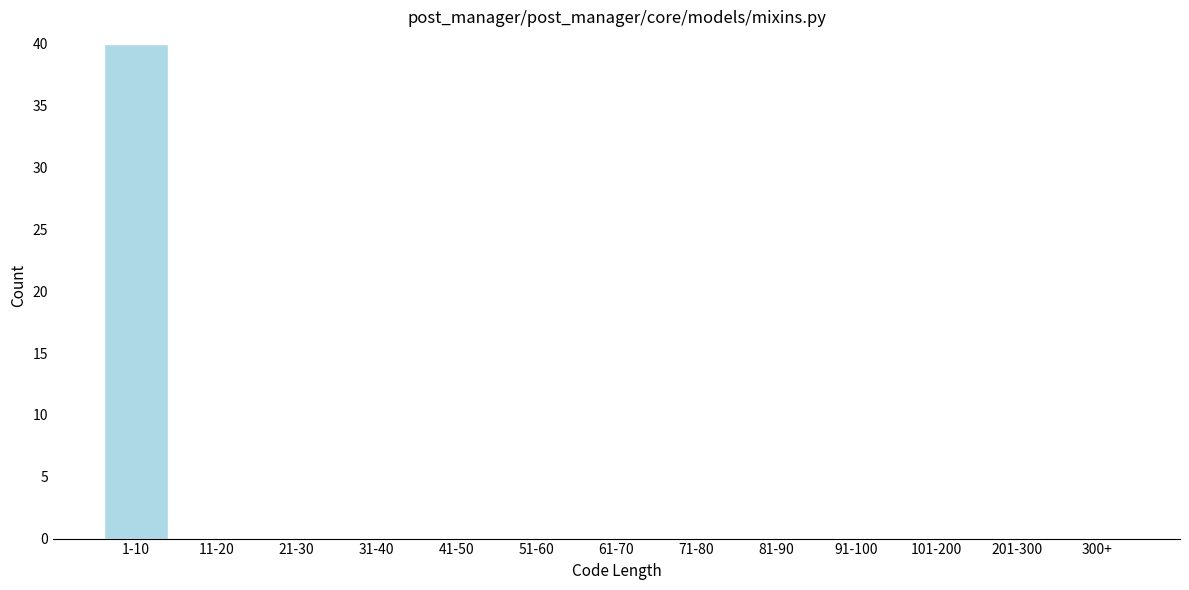

Reading left to right, list all the values displayed in this chart.

1-10=40	11-20=0	21-30=0	31-40=0	41-50=0	51-60=0	61-70=0	71-80=0	81-90=0	91-100=0	101-200=0	201-300=0	300+=0